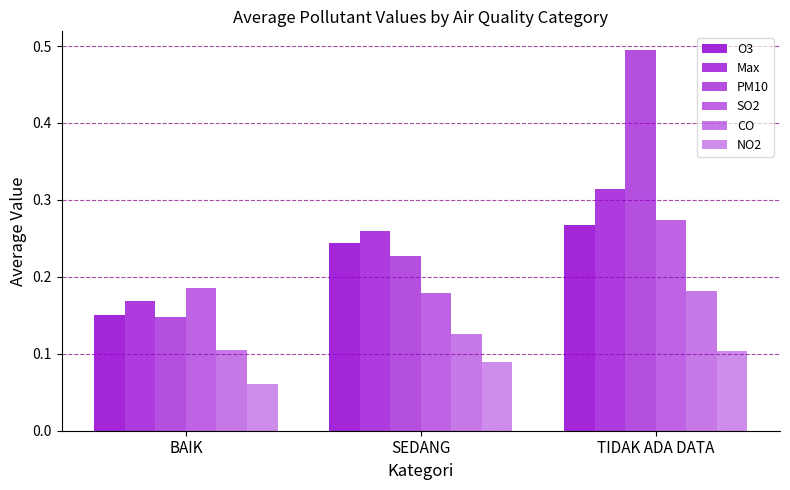

How many bars are there in total?

18